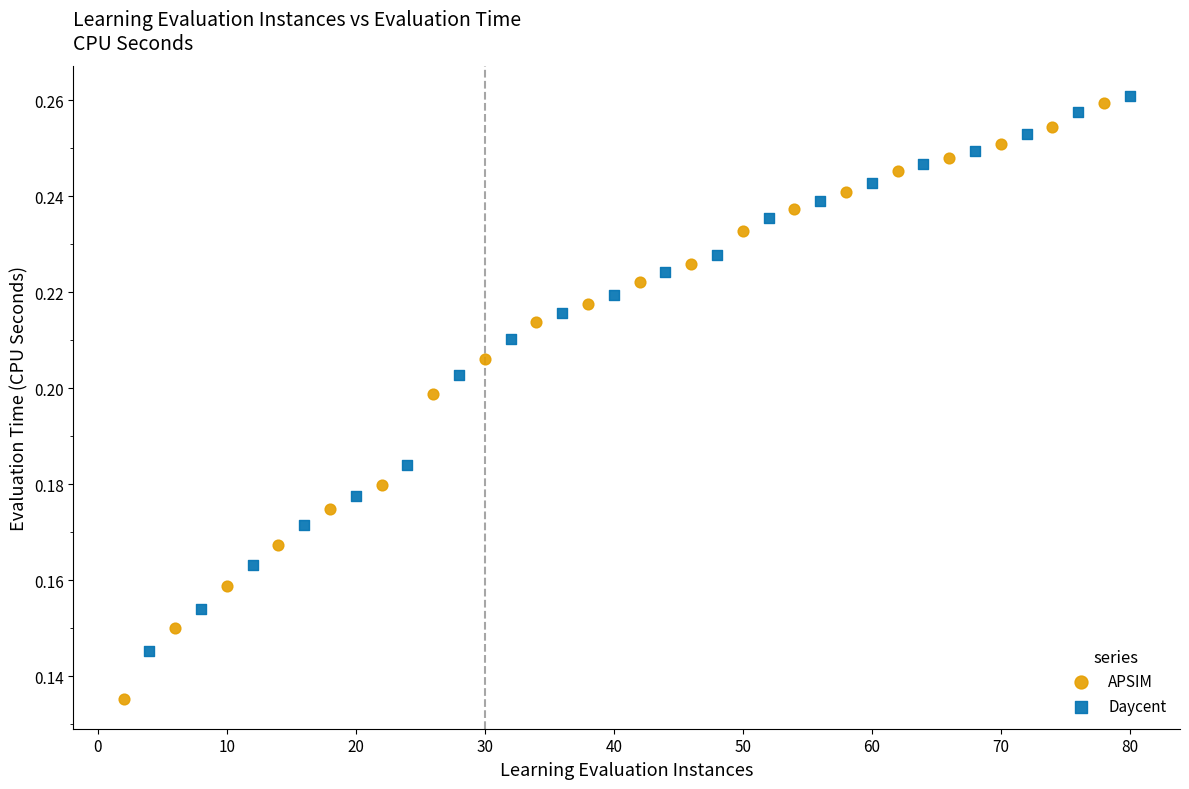

Which series contains the lowest Y value?

APSIM